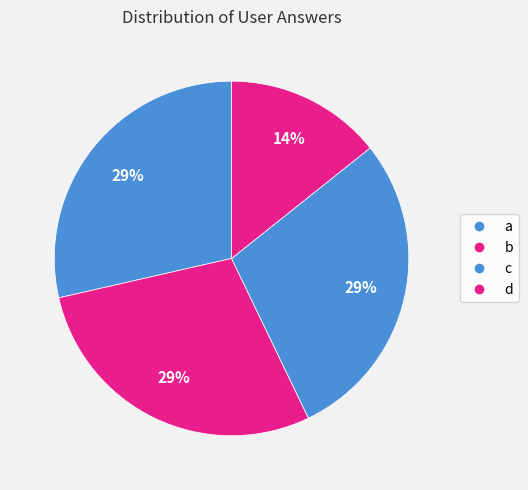

How many segments does this pie chart have?

4